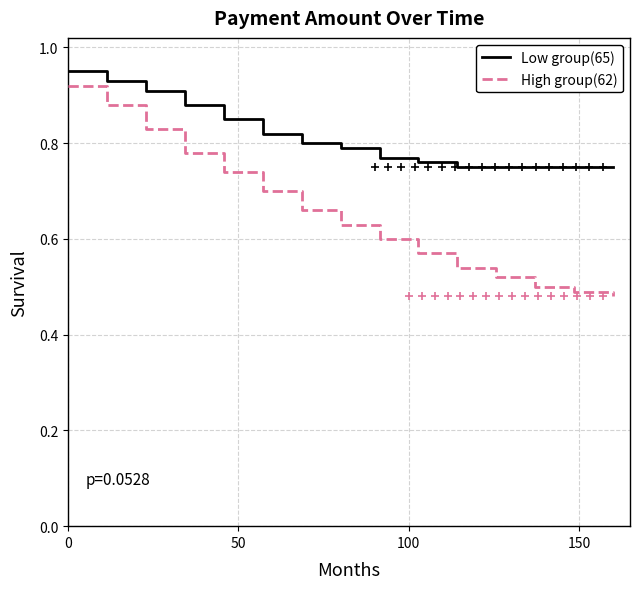

What are all the series names shown in the legend?

Low group(65), High group(62)